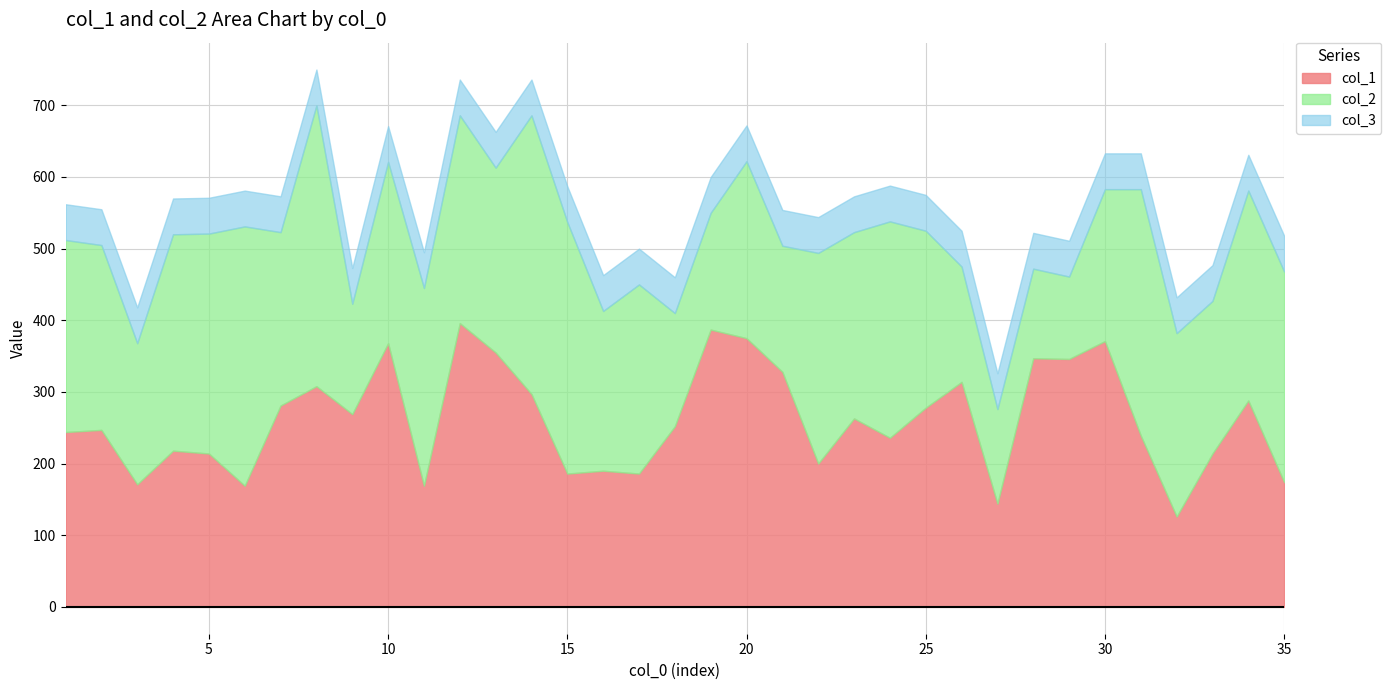

How many times do col_1 and col_2 cross each other?

14